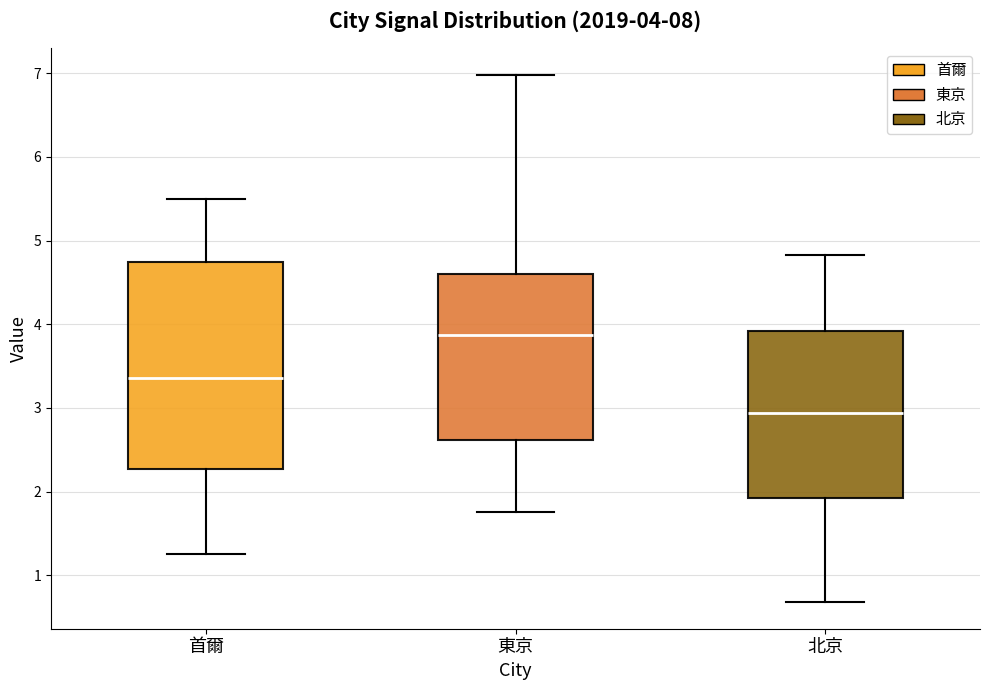

Which box's median line is the lowest?

北京